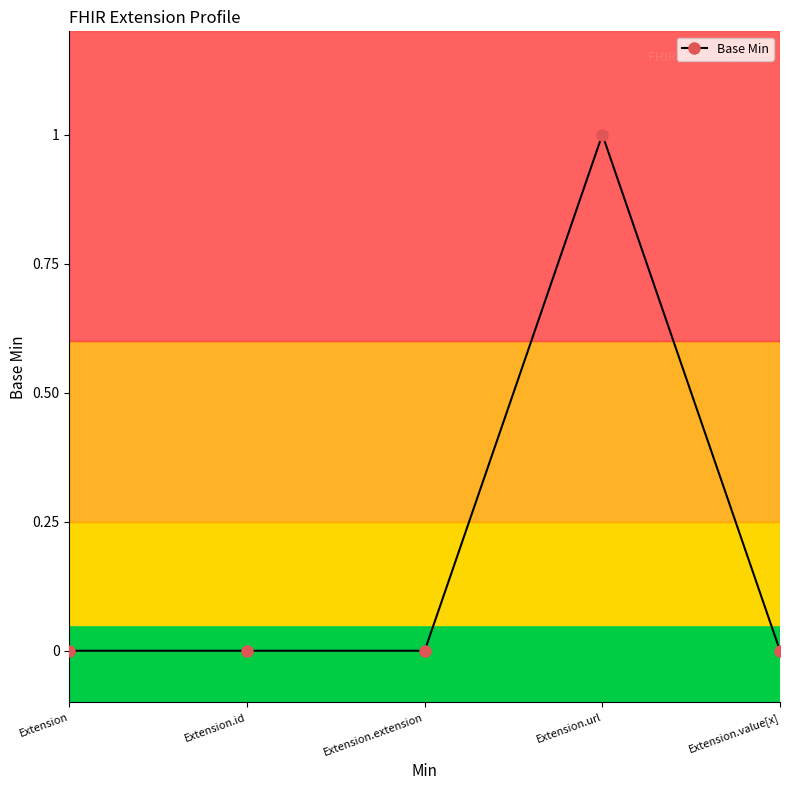

Which label corresponds to the largest value in the chart?

Extension.url